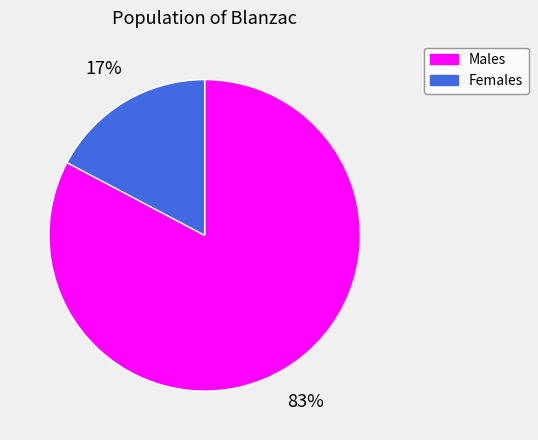

Is there a majority slice in this chart?

Yes